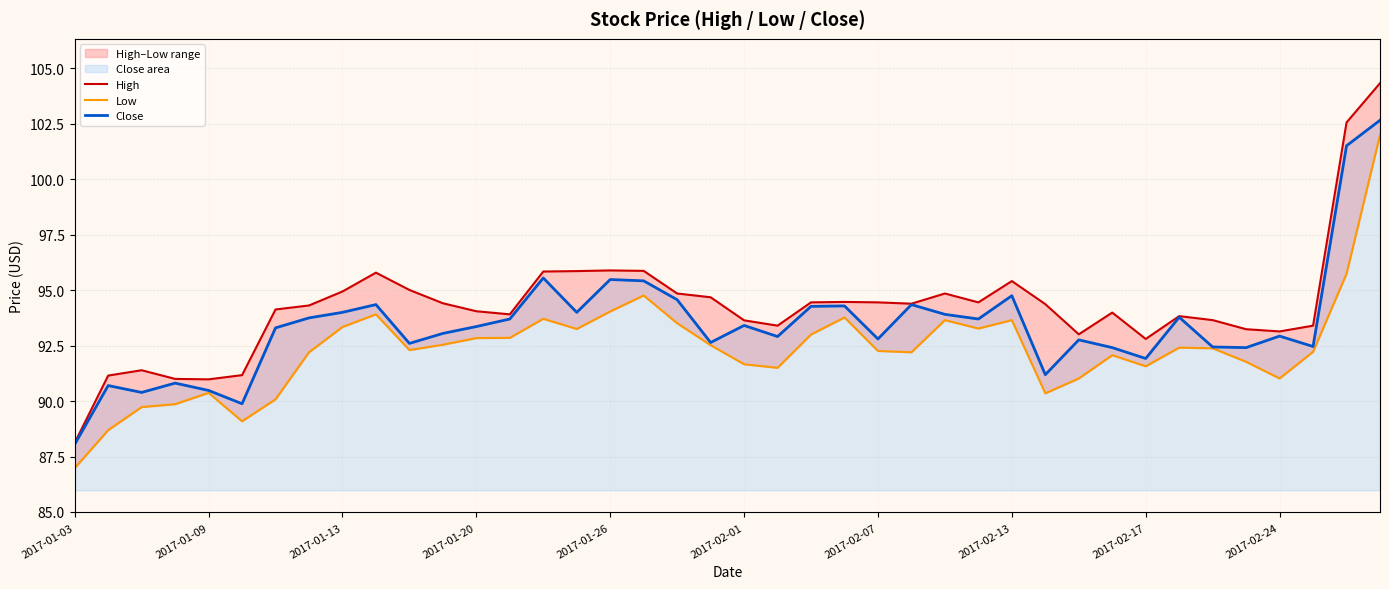

What is the sum of all Low values?

3694.1